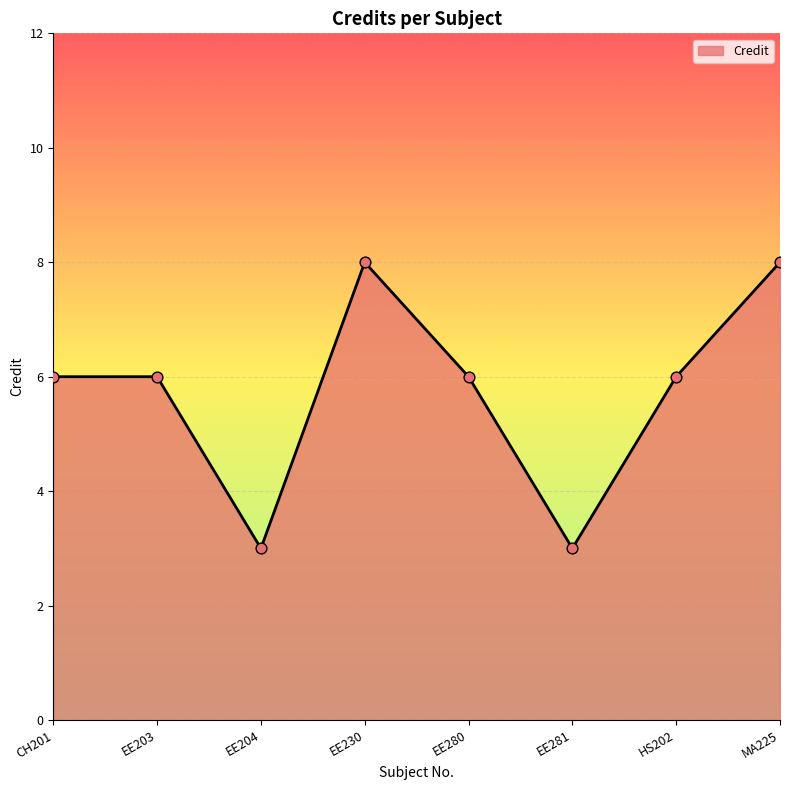

Which has a higher value, EE204 or EE203?

EE203